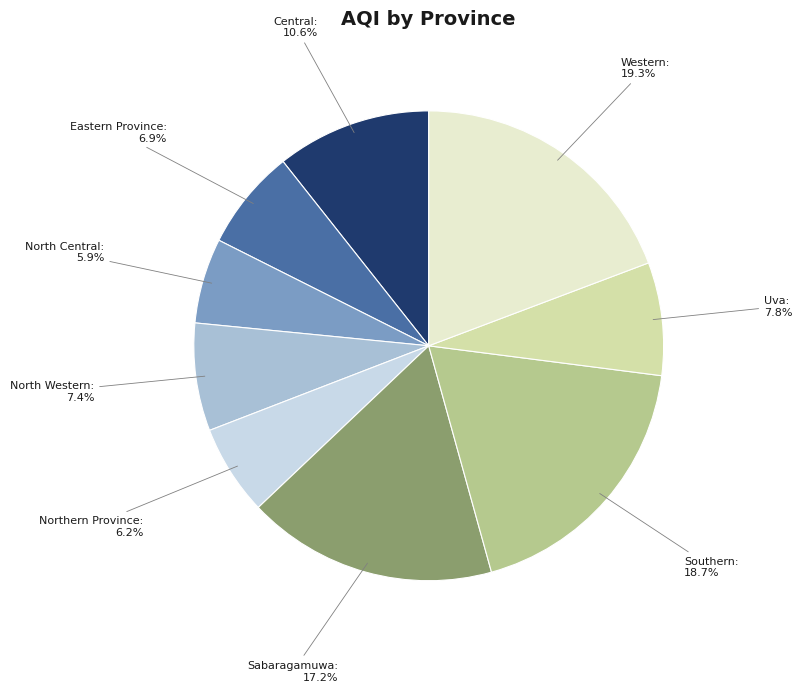

What portion of the pie excludes North Central?

94.1%